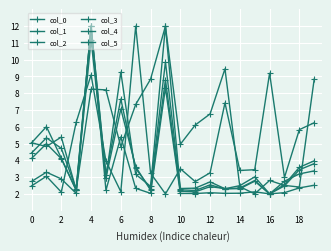

How many lines are shown in the chart?

6